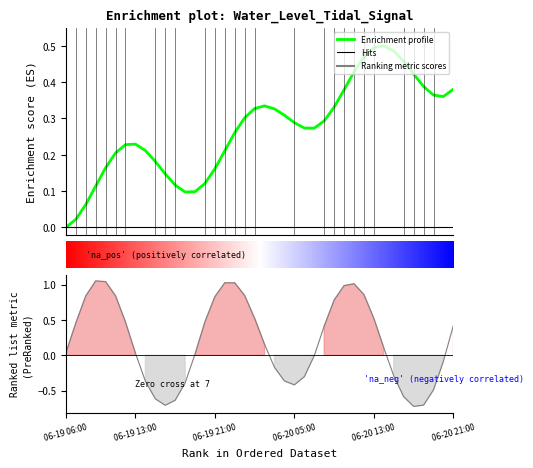

List the labels in order of value, largest first.

2025-06-19 09:00:00, 2025-06-19 10:00:00, 2025-06-19 22:00:00, 2025-06-19 23:00:00, 2025-06-20 11:00:00, 2025-06-20 10:00:00, 2025-06-20 12:00:00, 2025-06-20 00:00:00, 2025-06-19 11:00:00, 2025-06-19 08:00:00, 2025-06-19 21:00:00, 2025-06-20 09:00:00, 2025-06-20 01:00:00, 2025-06-20 13:00:00, 2025-06-19 20:00:00, 2025-06-19 12:00:00, 2025-06-19 07:00:00, 2025-06-20 21:00:00, 2025-06-20 08:00:00, 2025-06-20 02:00:00, 2025-06-20 14:00:00, 2025-06-19 06:00:00, 2025-06-19 13:00:00, 2025-06-19 19:00:00, 2025-06-20 07:00:00, 2025-06-20 20:00:00, 2025-06-20 03:00:00, 2025-06-20 15:00:00, 2025-06-20 06:00:00, 2025-06-20 04:00:00, 2025-06-19 14:00:00, 2025-06-19 18:00:00, 2025-06-20 05:00:00, 2025-06-20 19:00:00, 2025-06-20 16:00:00, 2025-06-19 15:00:00, 2025-06-19 17:00:00, 2025-06-20 18:00:00, 2025-06-19 16:00:00, 2025-06-20 17:00:00